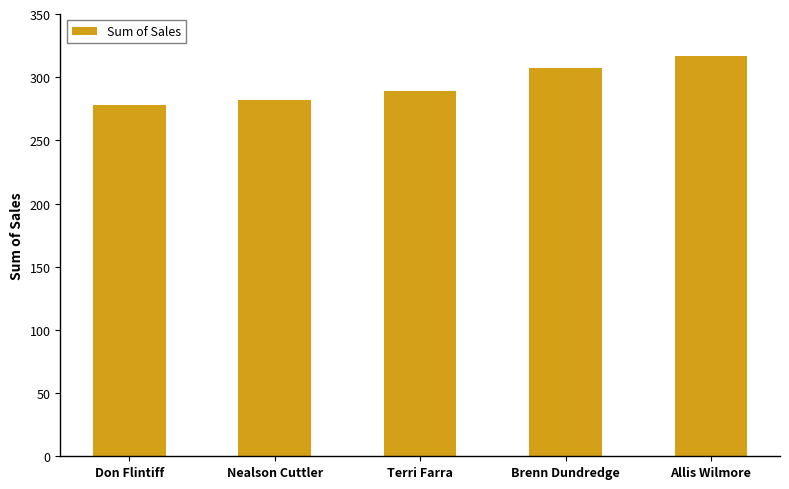

At which category does the chart reach its peak across all series?

Allis Wilmore